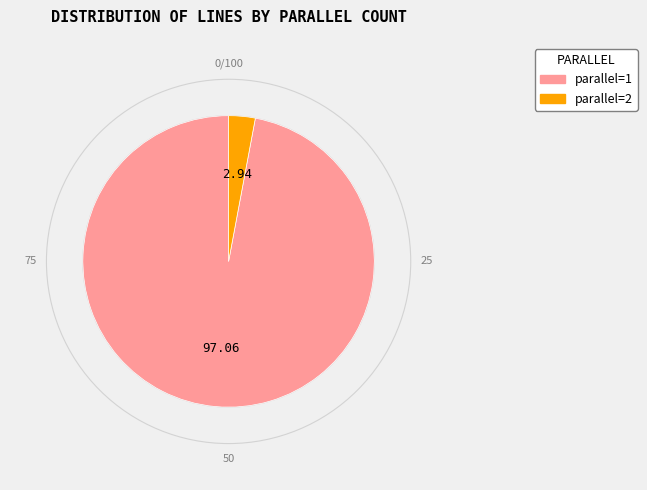

Is the sum of parallel=1 and parallel=2 greater than half?

Yes